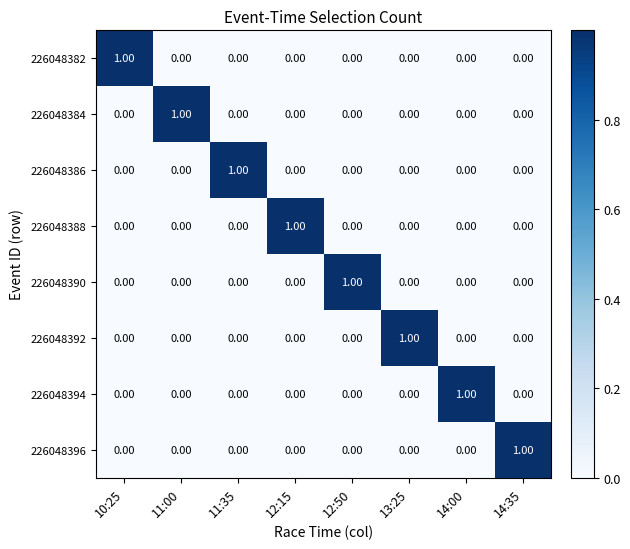

At how many categories does at least one series exceed 0?

8